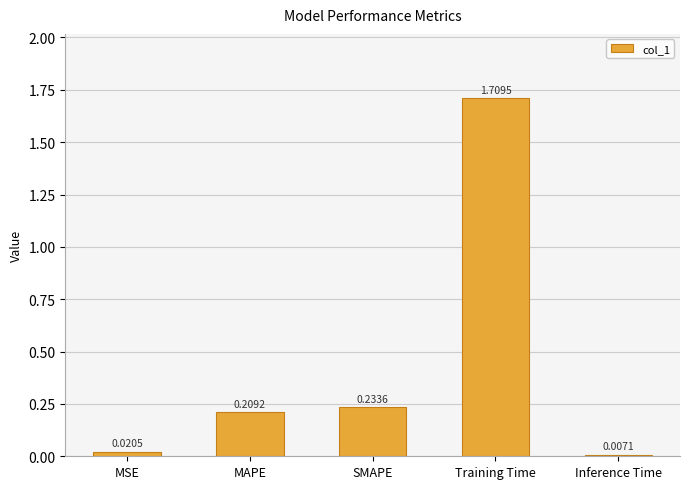

Where is the data nearest to the value 0?

Inference Time